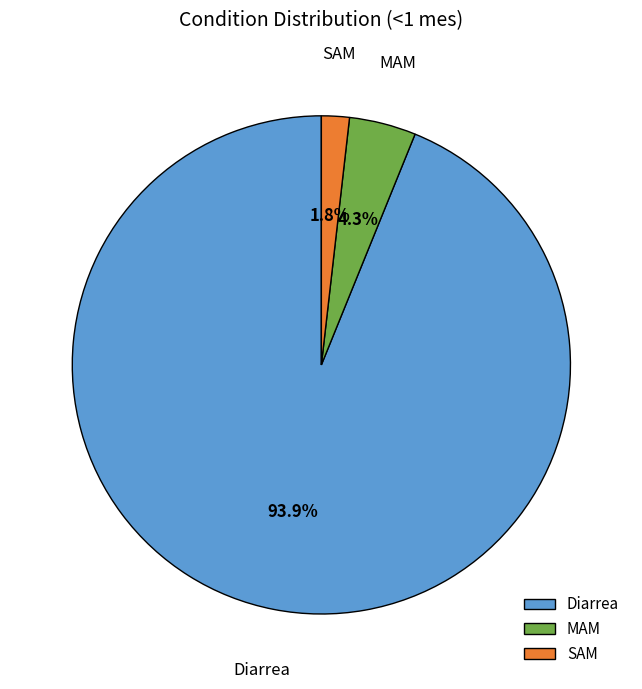

Which slice is the largest?

Diarrea